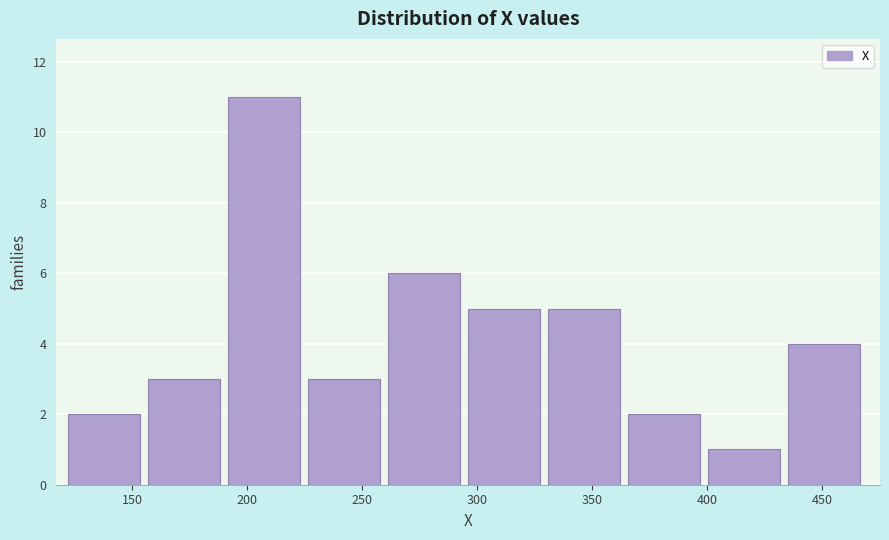

Reading left to right, list every bar in this chart as the range it spans on the x-axis followed by its height. Neither the bar edges nor the heights are printed on the chart, so give them approximately, as read against the axes.

120 to 155: 2
155 to 190: 3
190 to 225: 11
225 to 260: 3
260 to 295: 6
295 to 330: 5
330 to 365: 5
365 to 400: 2
400 to 435: 1
435 to 470: 4